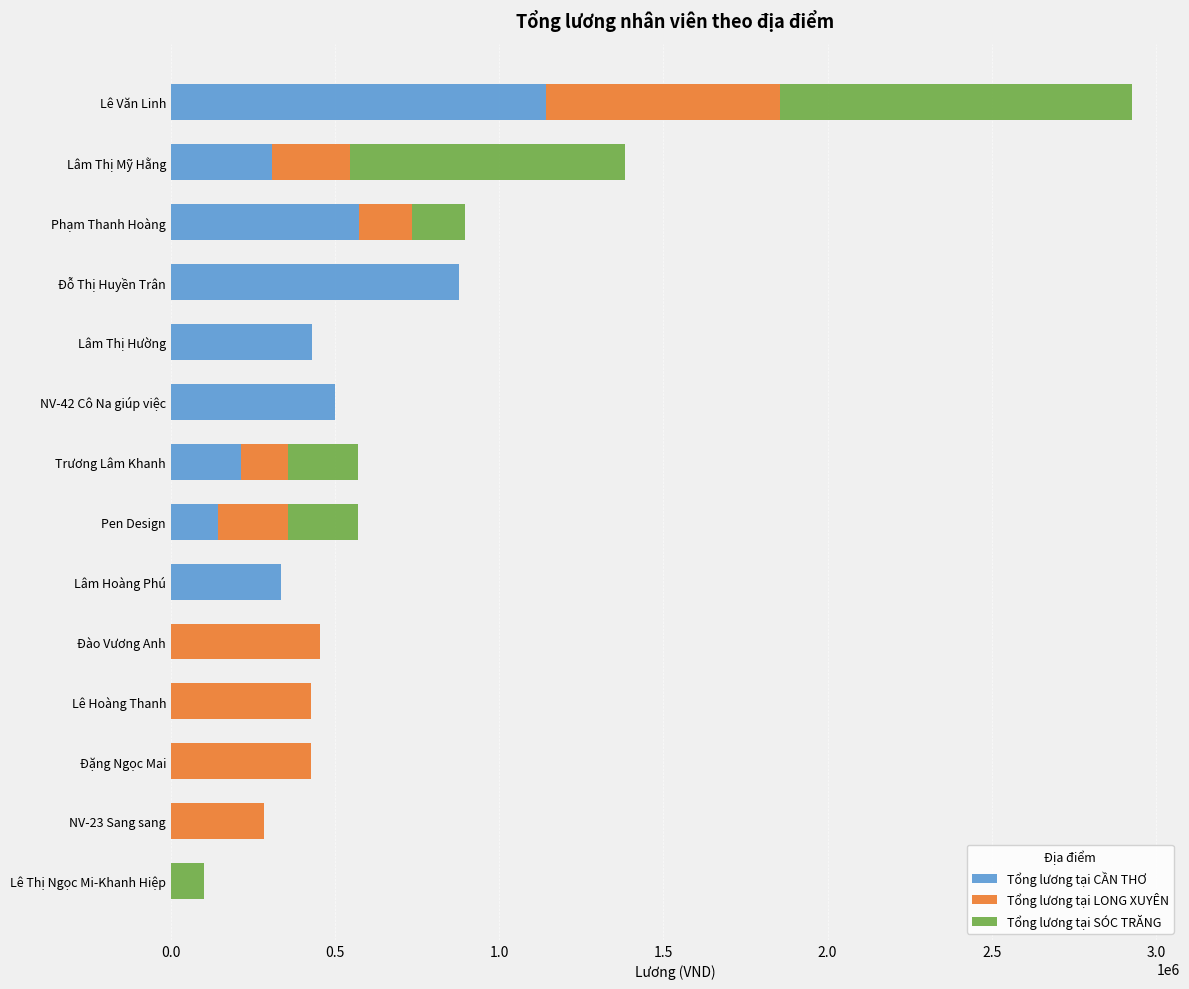

What are all the series names shown in the legend?

Tổng lương tại CẦN THƠ, Tổng lương tại LONG XUYÊN, Tổng lương tại SÓC TRĂNG